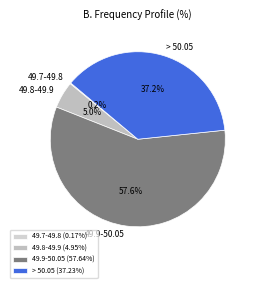

Which slice represents more than half of the pie?

49.9-50.05